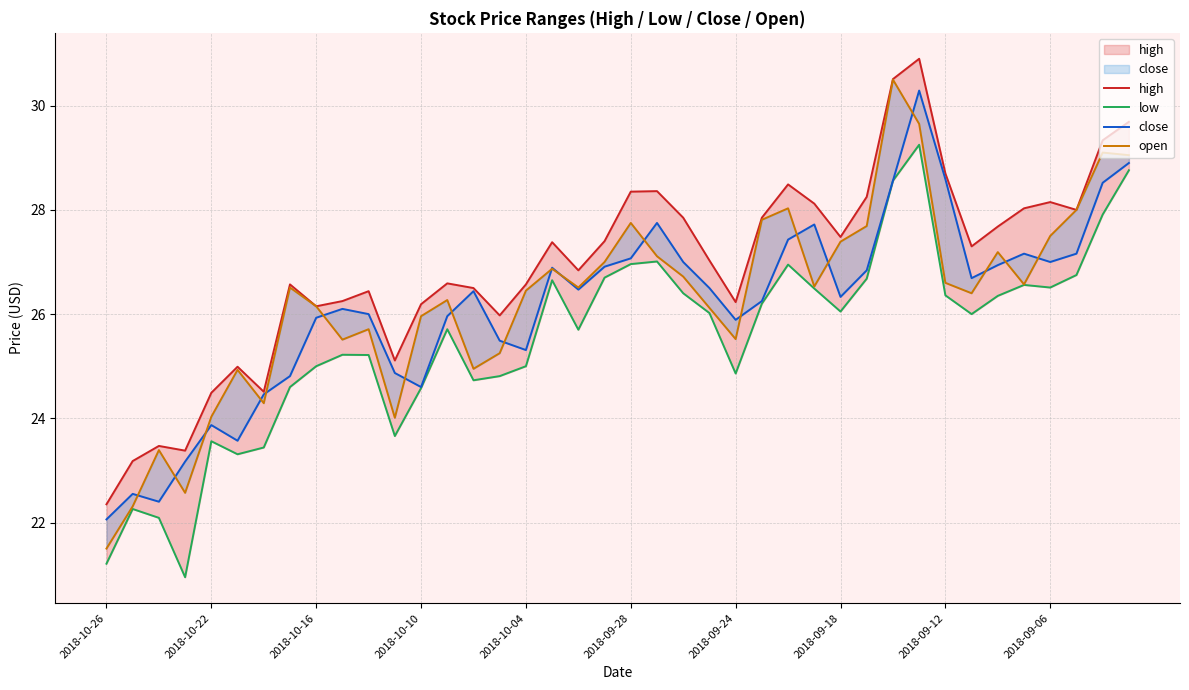

Is it true that open equals 29.1 at 38?

True